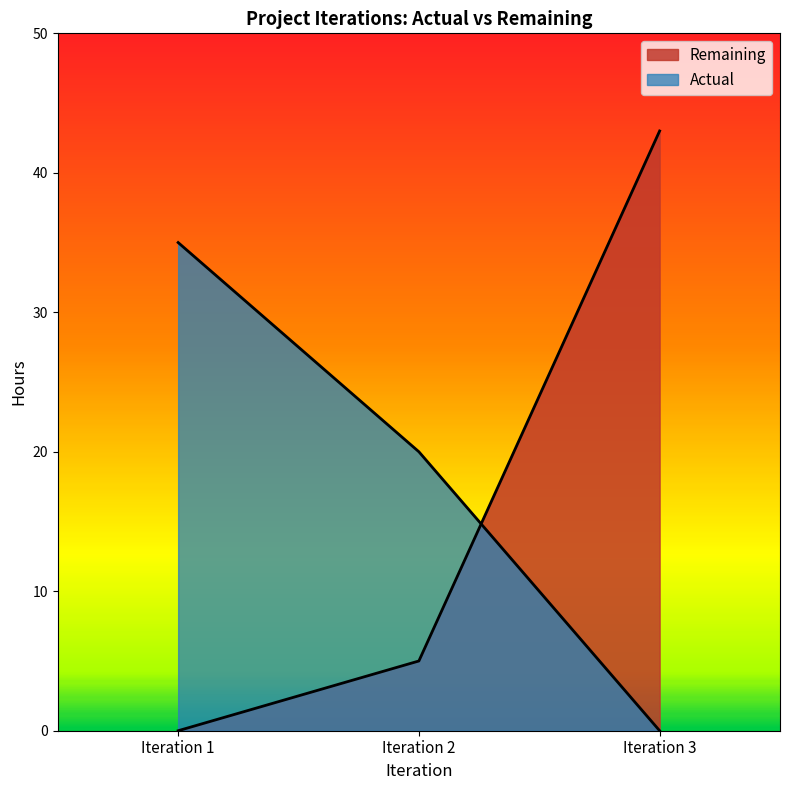

How many Remaining values are between 0 and 43?

3